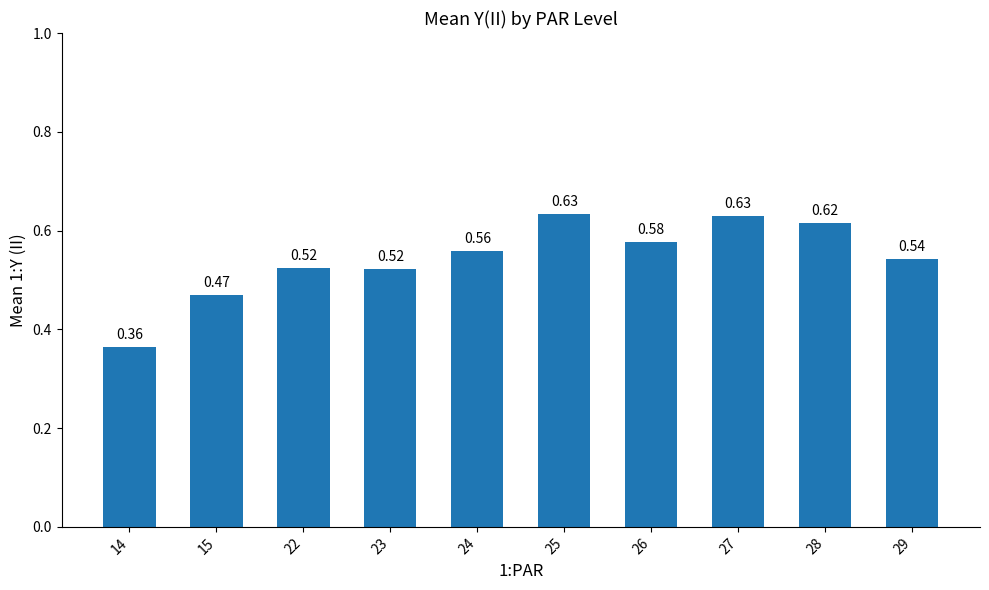

What is the sum of all values?

5.4